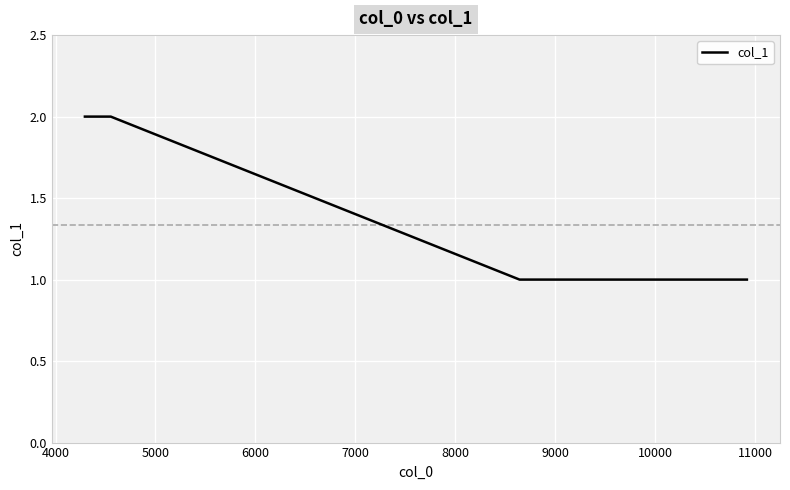

What is the sum of all values?

8